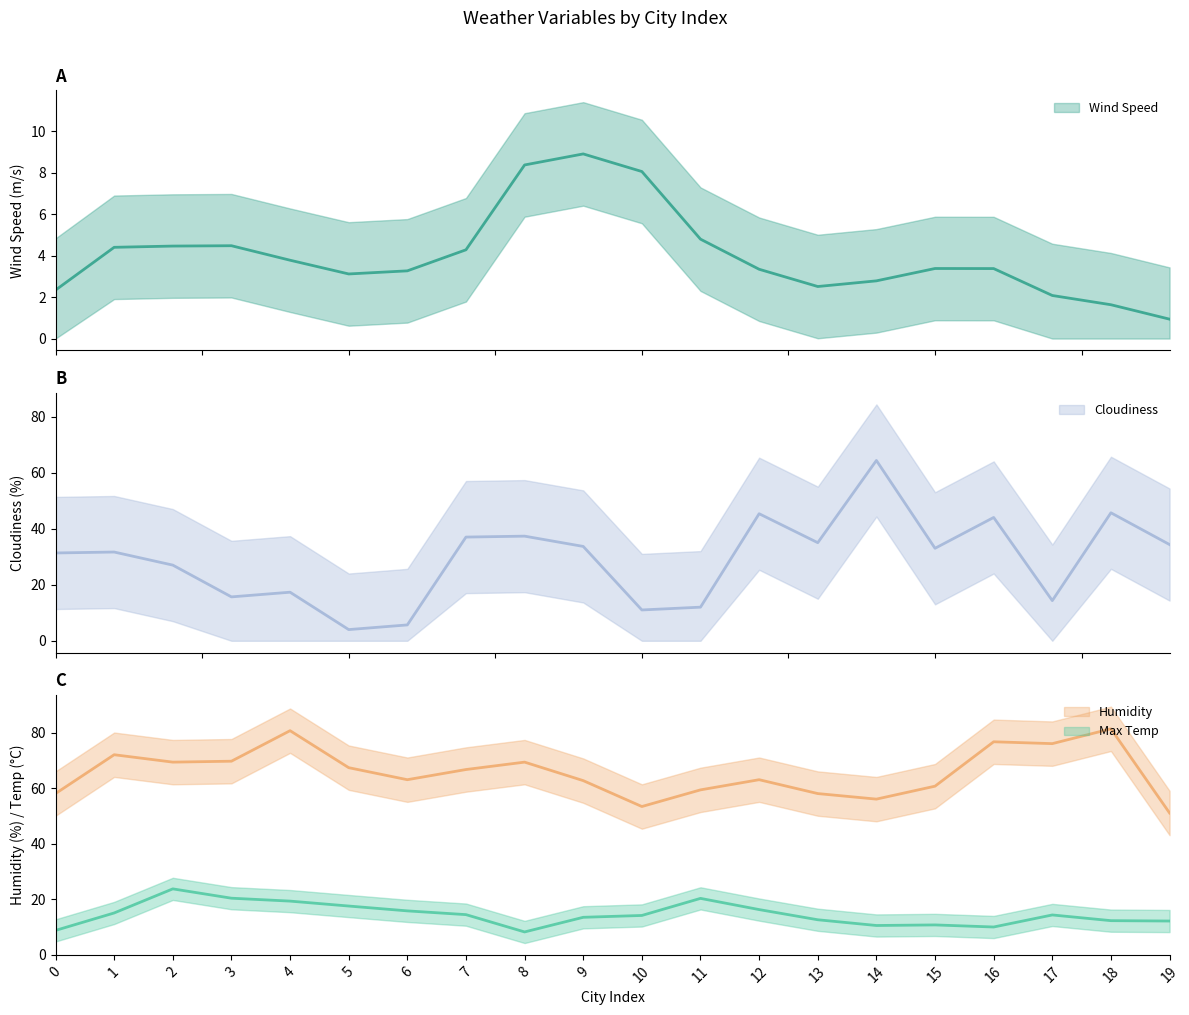

The Max Temp series shows 4.3 at 14. True or false?

False